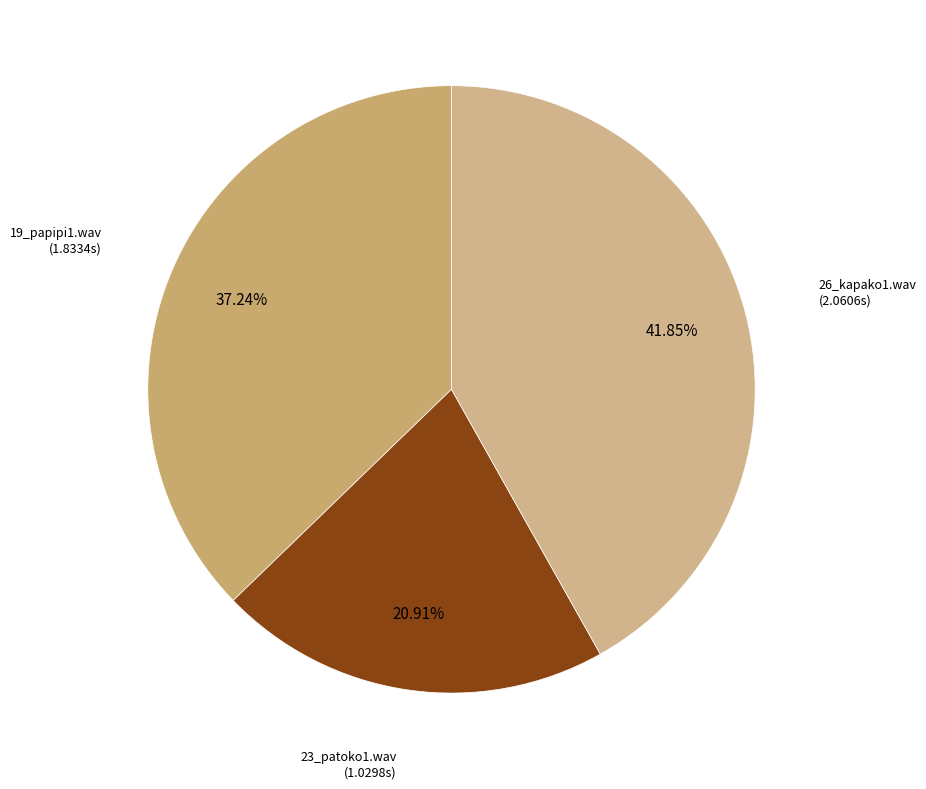

Between 26_kapako1.wav and 23_patoko1.wav, which is larger?

26_kapako1.wav